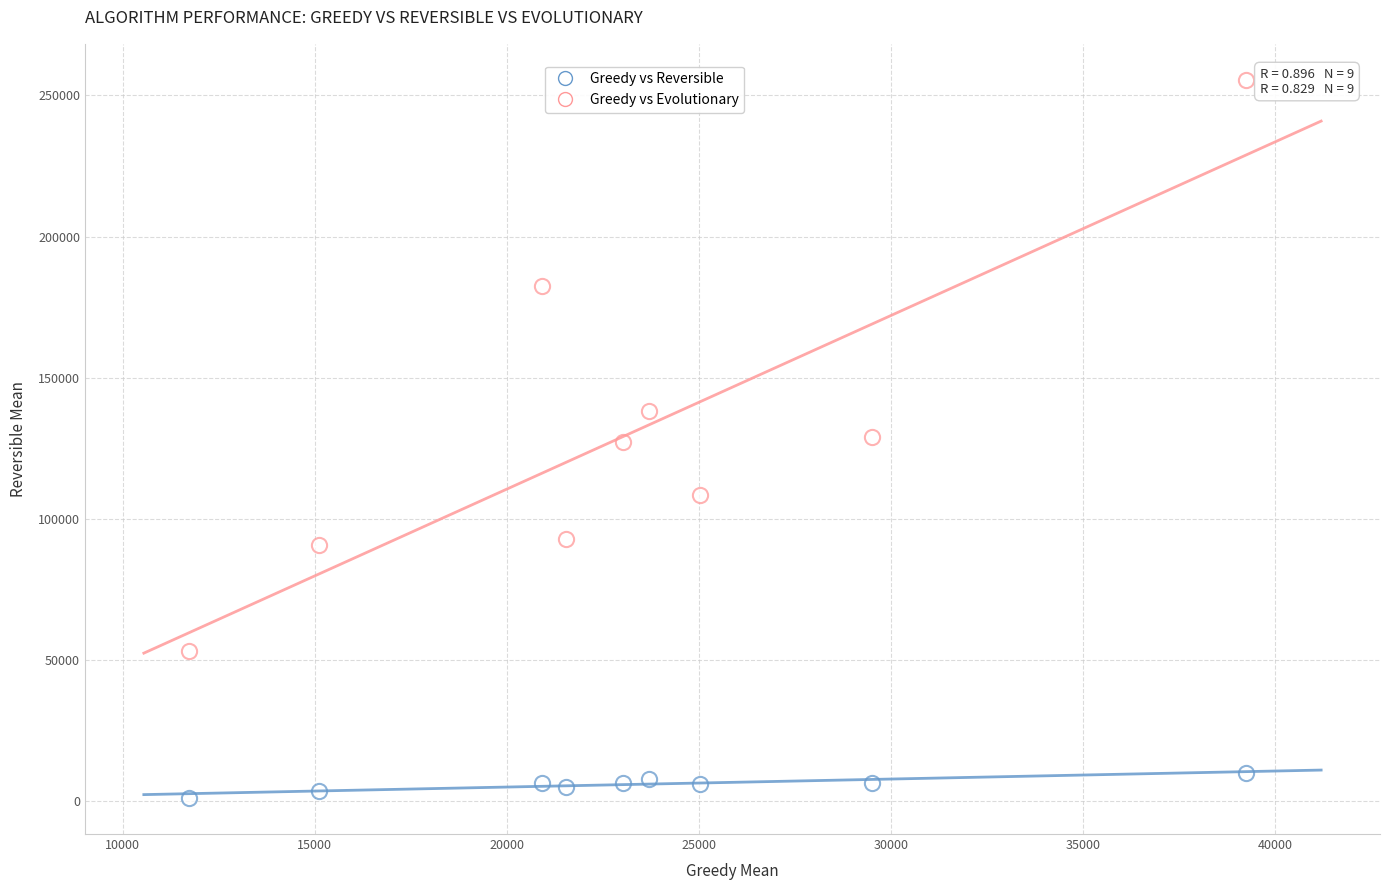

Count the number of points in this scatter plot.

18